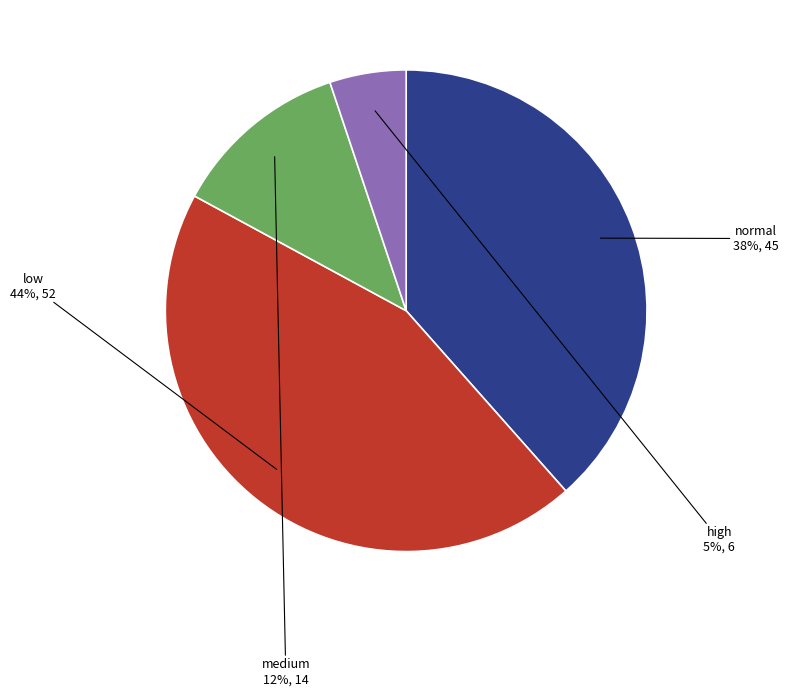

How many slices are in this pie chart?

4